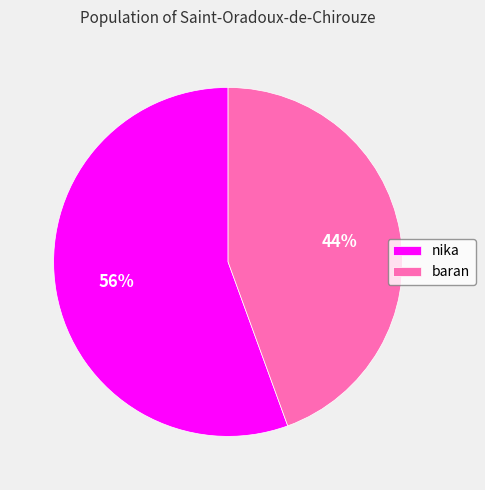

Is it true that nika is 56% of the pie?

True